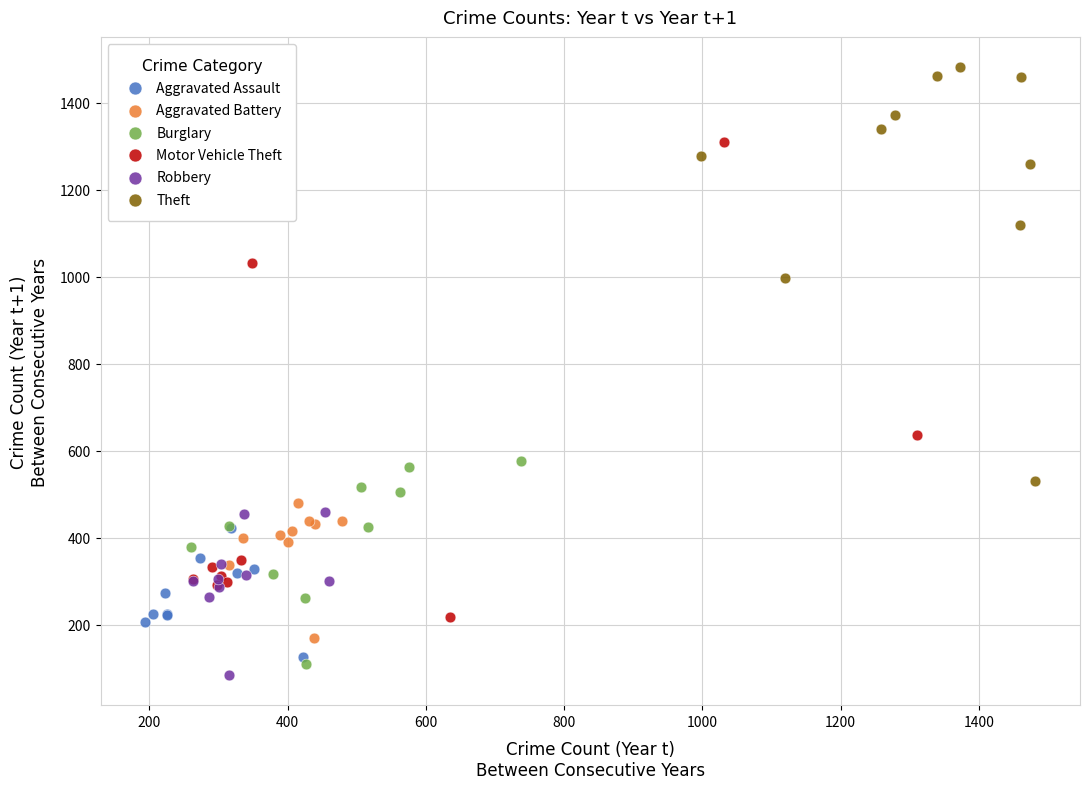

Which series contains the highest Y value?

Theft